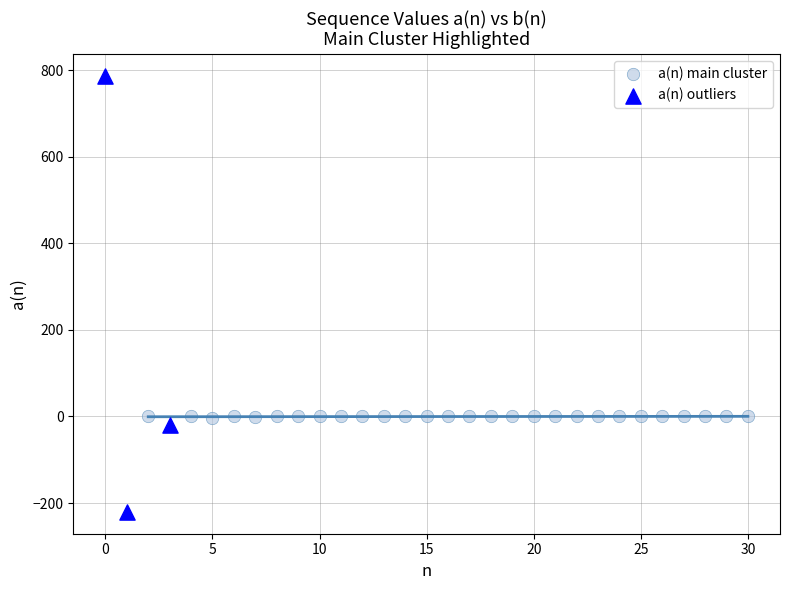

Which series reaches the minimum Y coordinate?

a(n) outliers